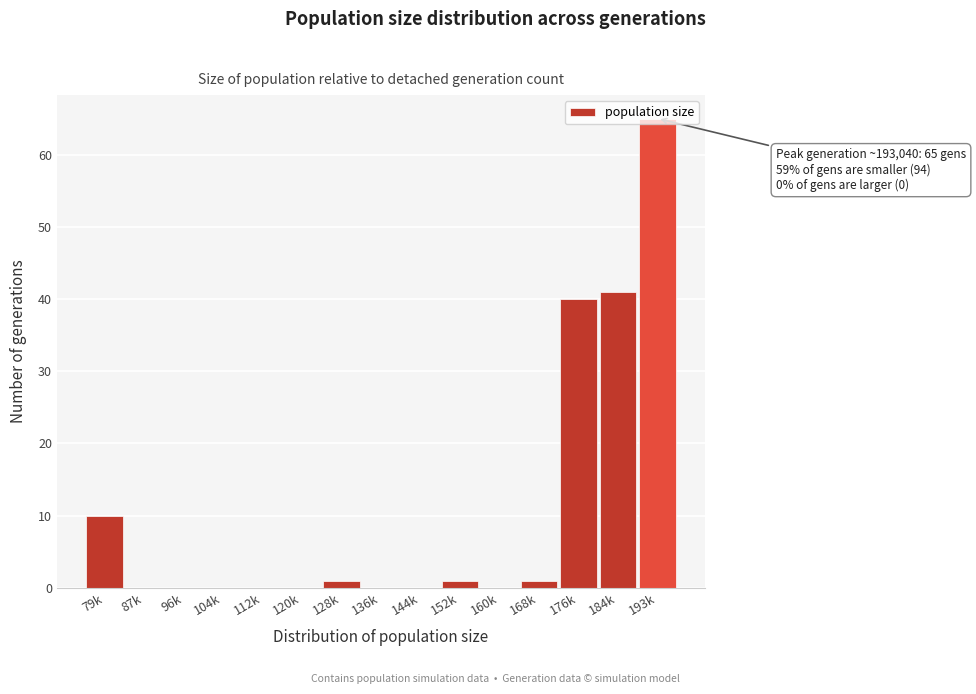

What is the sum of all values?

159